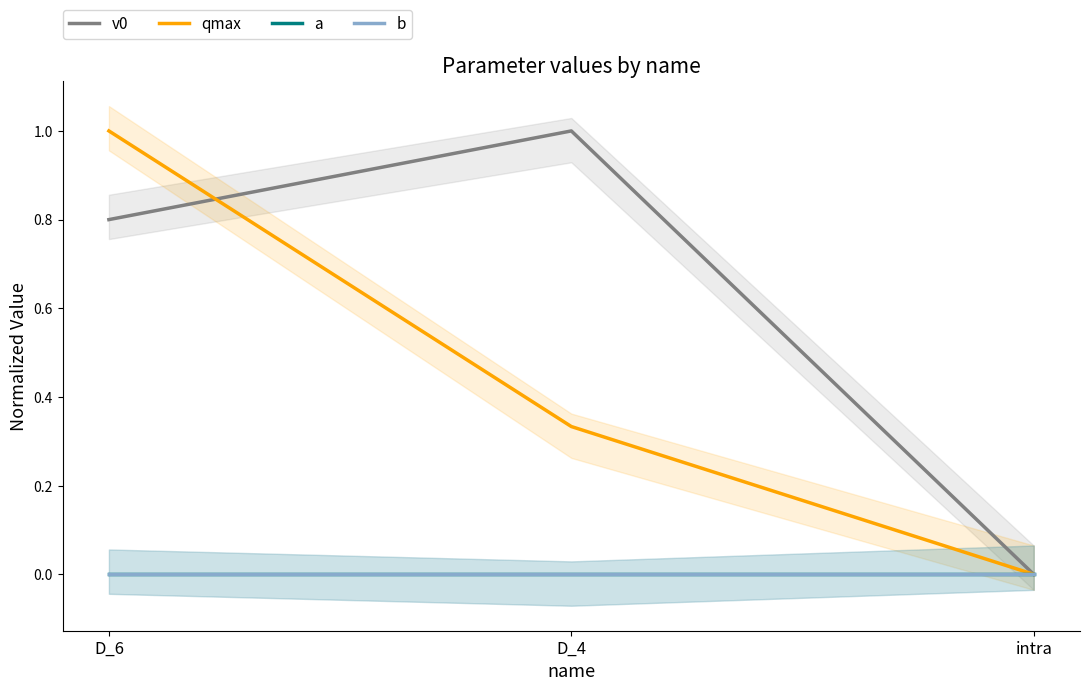

At how many categories does at least one series exceed 0?

2